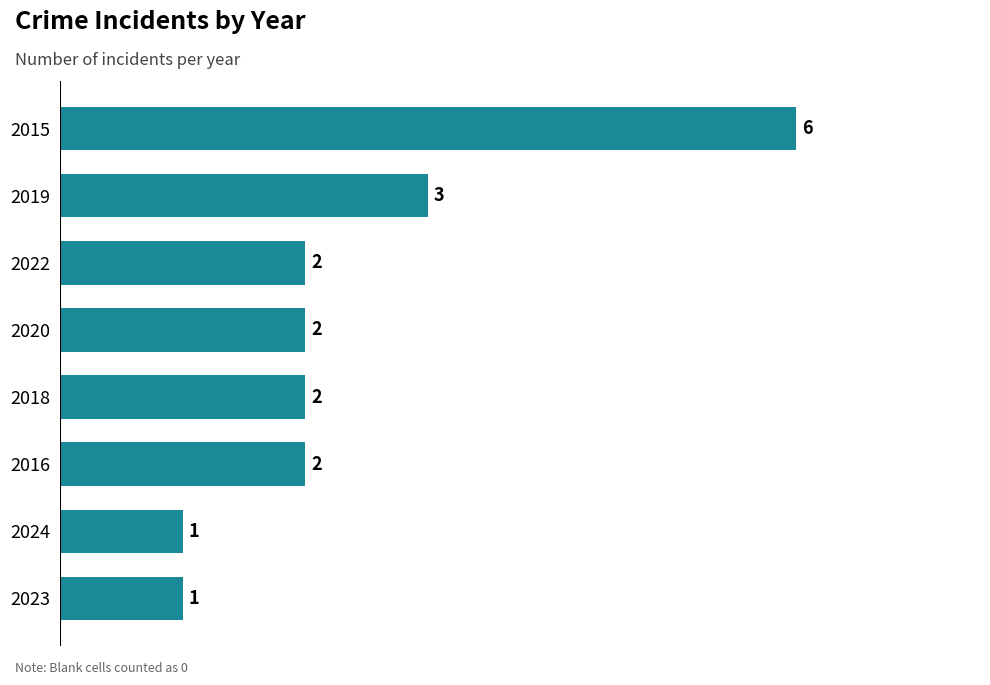

Which has a higher value, 2018 or 2015?

2015